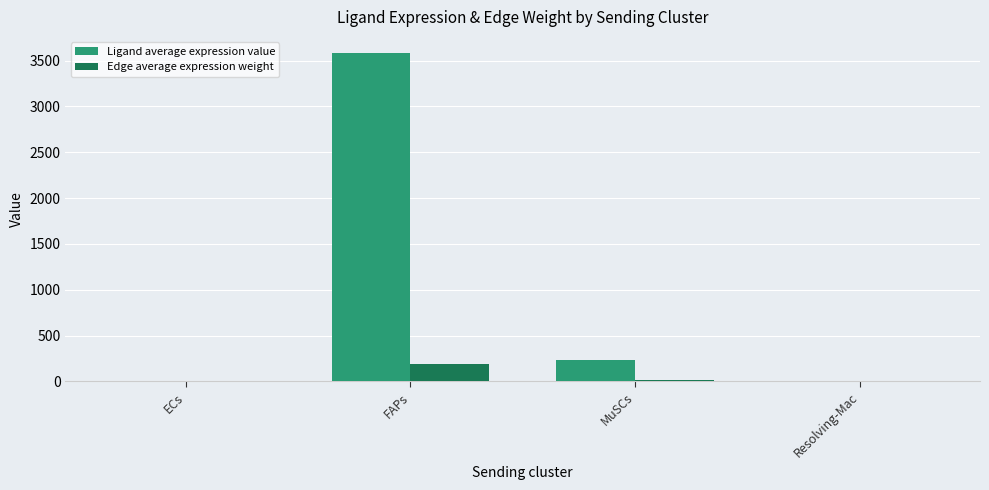

What is the total value across all series at ECs?

6.8